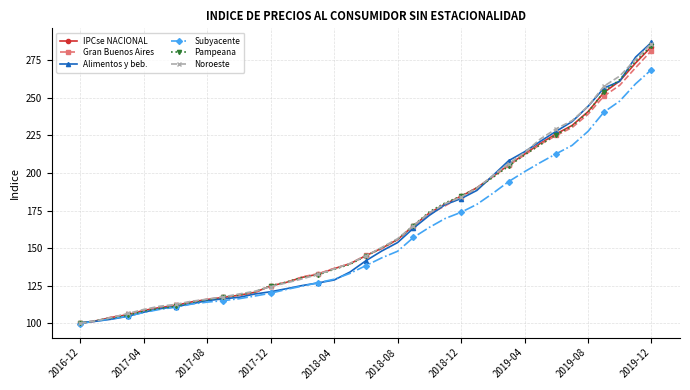

What is the minimum value for Noroeste?

100.1